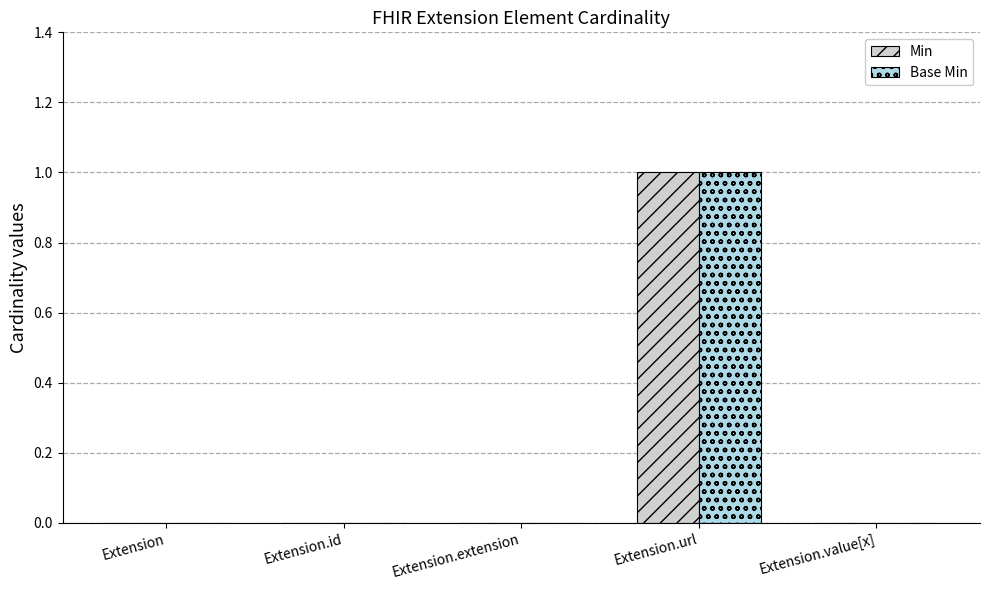

Reading right to left, list all the values displayed in this chart.

Min: 0	1	0	0	0
Base Min: 0	1	0	0	0